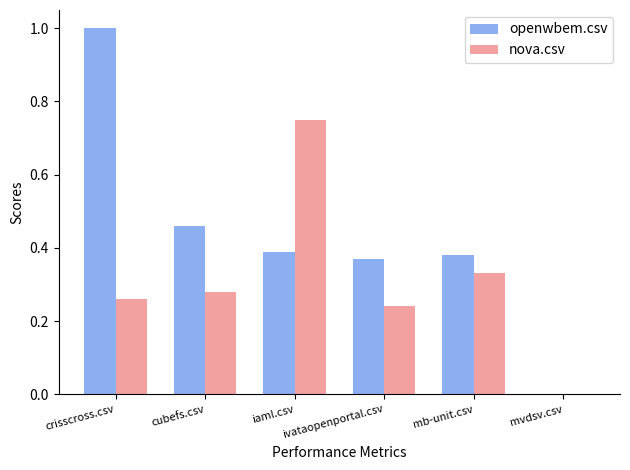

Which series has the largest total across all categories?

openwbem.csv